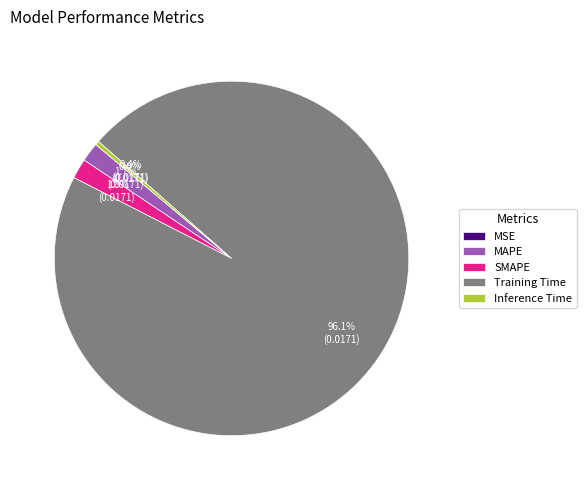

Is there any slice that represents more than half of the pie?

Yes